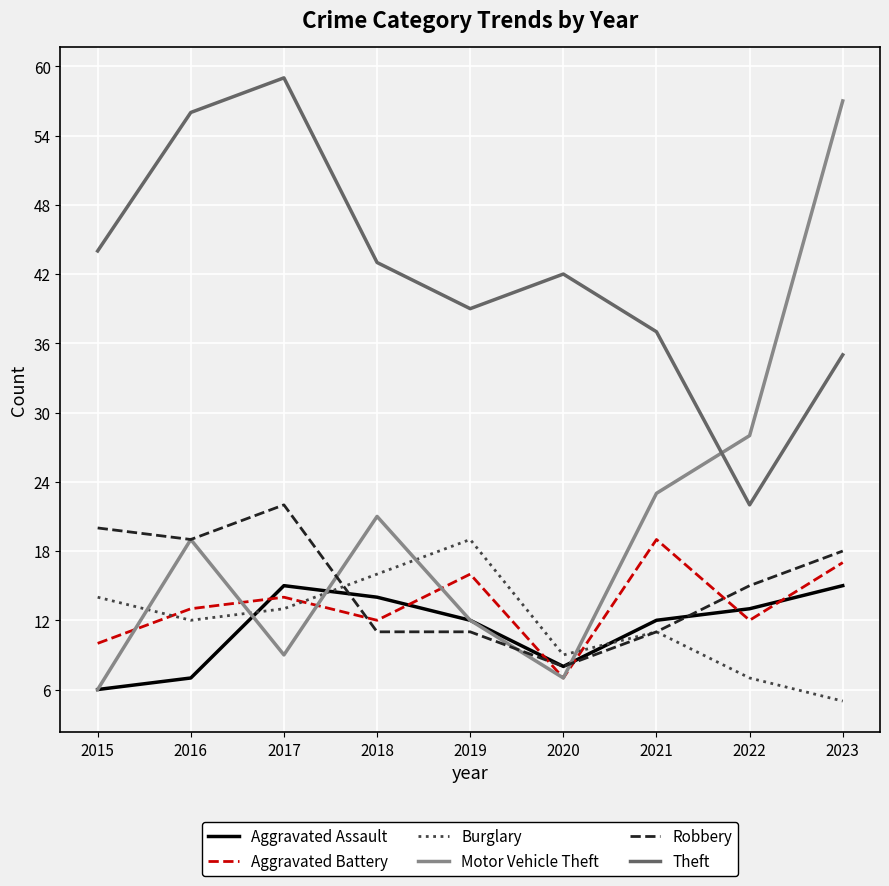

True or false: Theft and Aggravated Battery intersect in this chart.

False